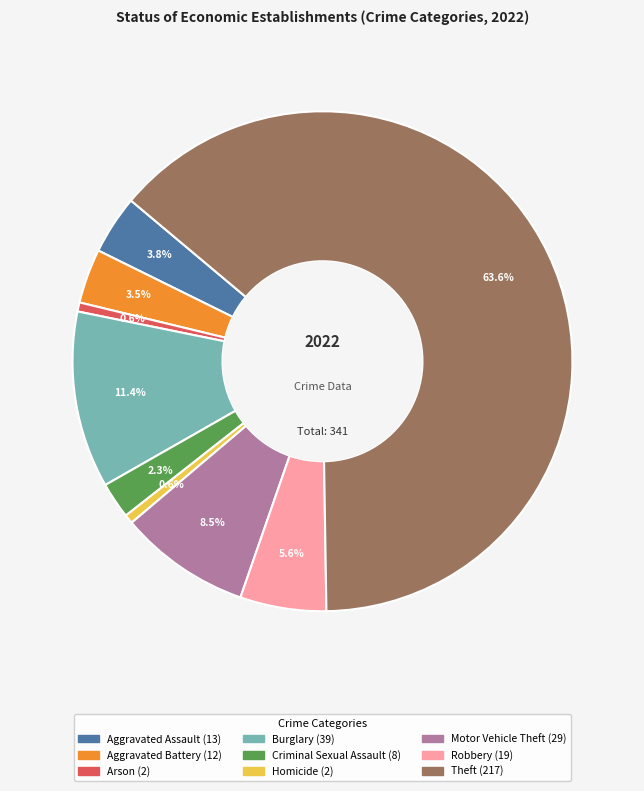

How much of the chart is everything except Robbery?

94.4%